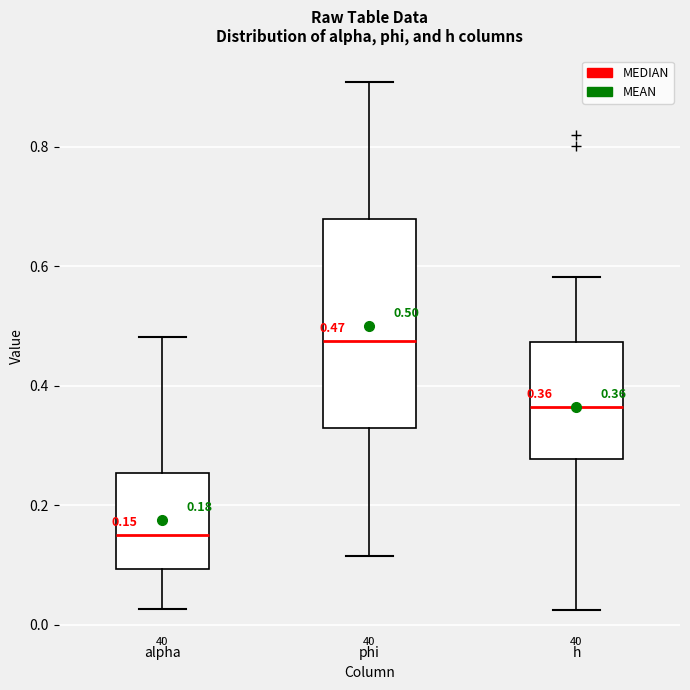

Which box's median line is the lowest?

alpha